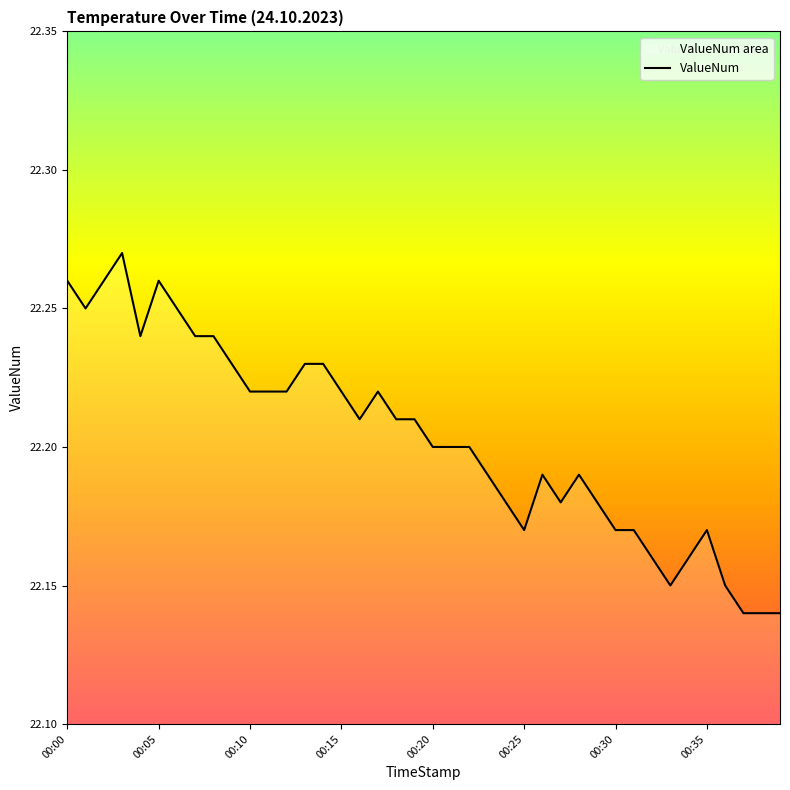

Which label corresponds to the smallest value in the chart?

37